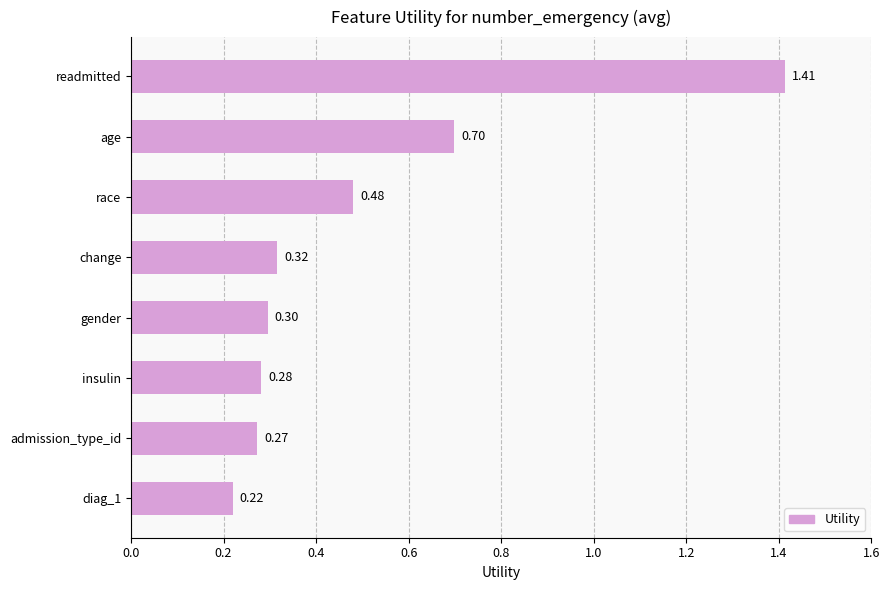

What is the sum of the values at gender and insulin?

0.6